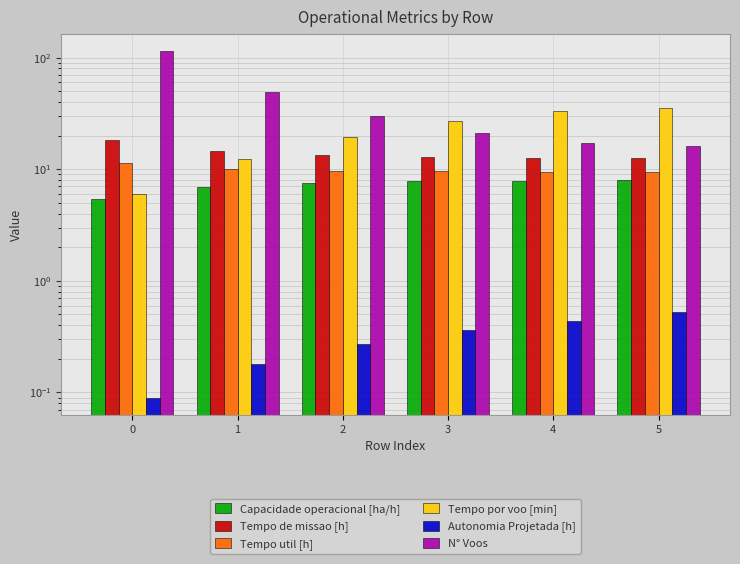

List the labels in order of Autonomia Projetada [h] value, smallest first.

0, 1, 2, 3, 4, 5